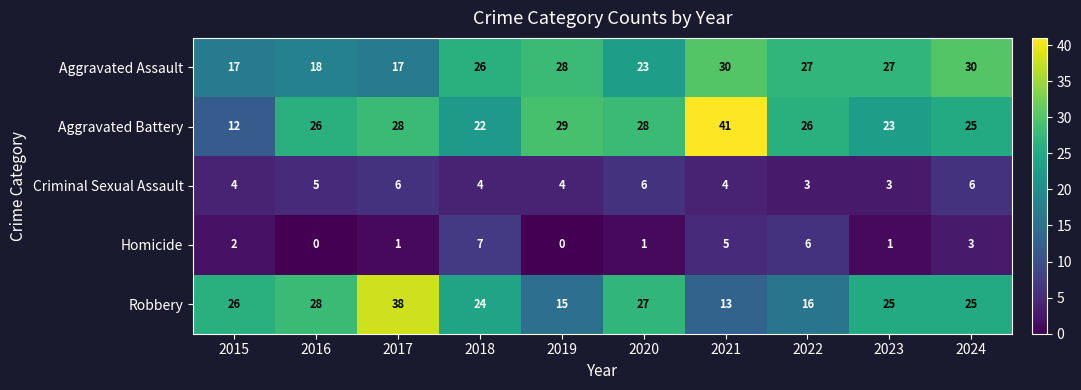

How many categories are shown in the chart?

10